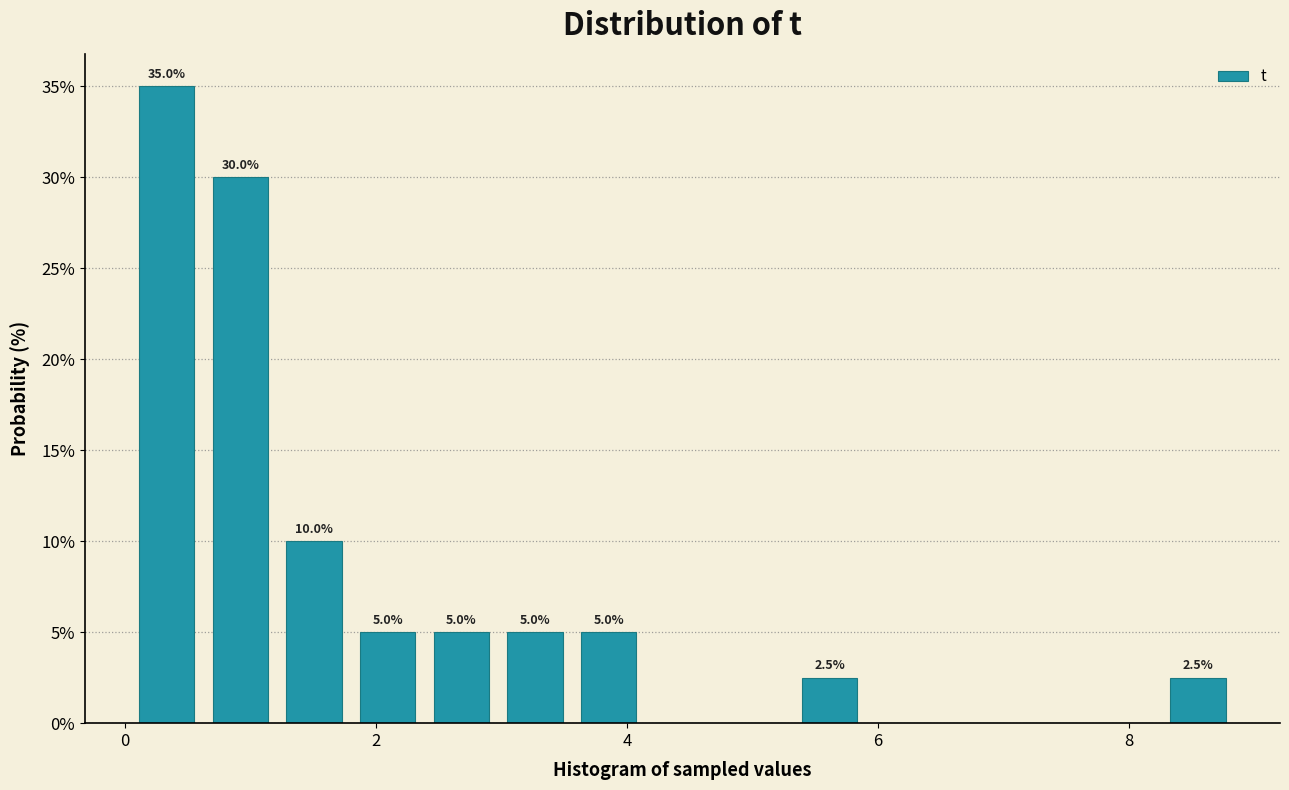

Around what value on the x-axis is the tallest bar? Give the approximate position of its centre, as read against the axis.

0.4